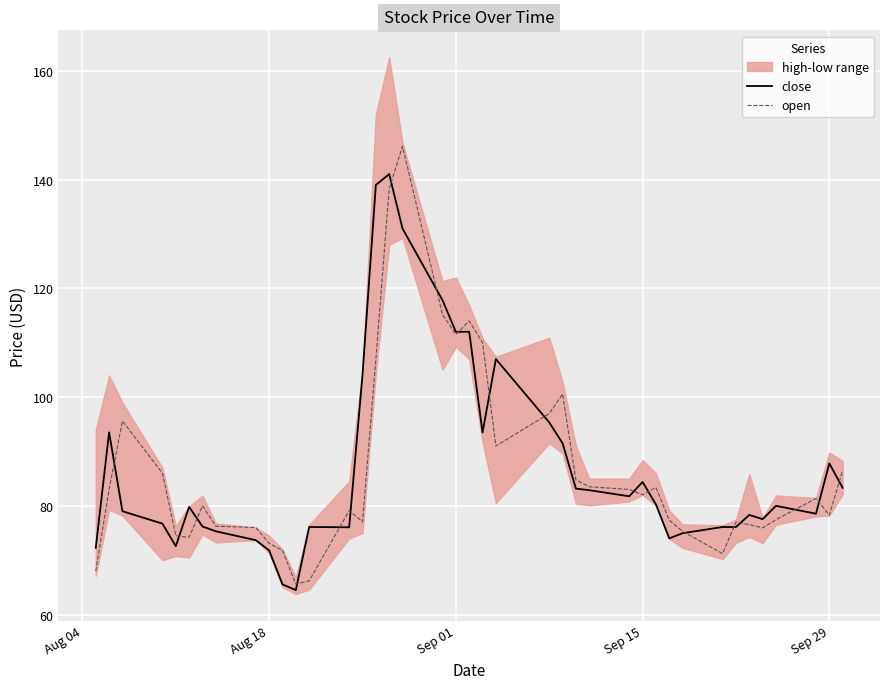

Is the value of close at Sep 01 greater than the value of open at Aug 18?

Yes